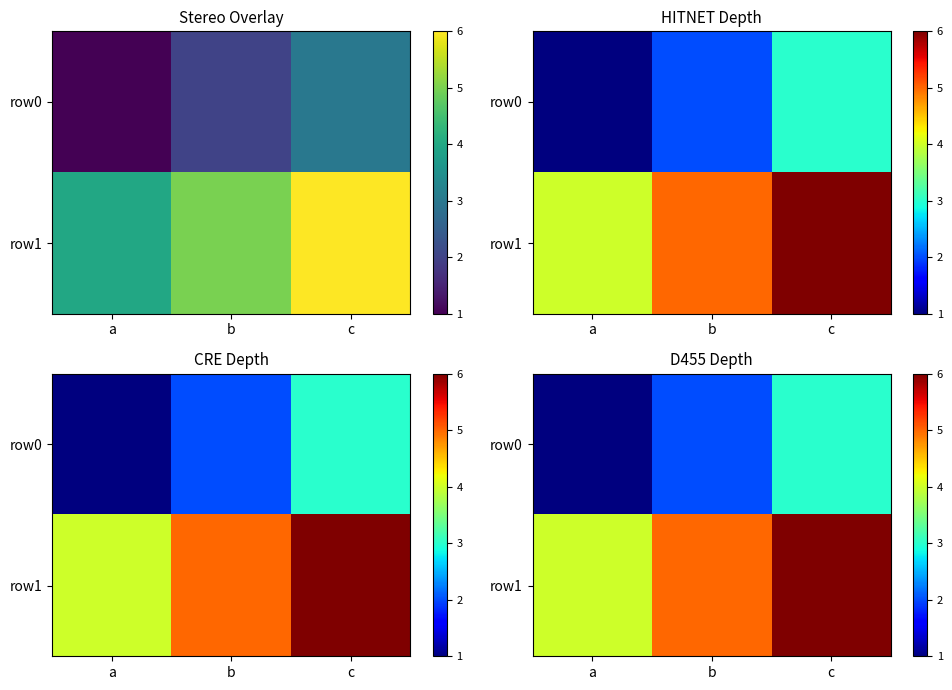

What is the difference between the highest and lowest values at a?

3